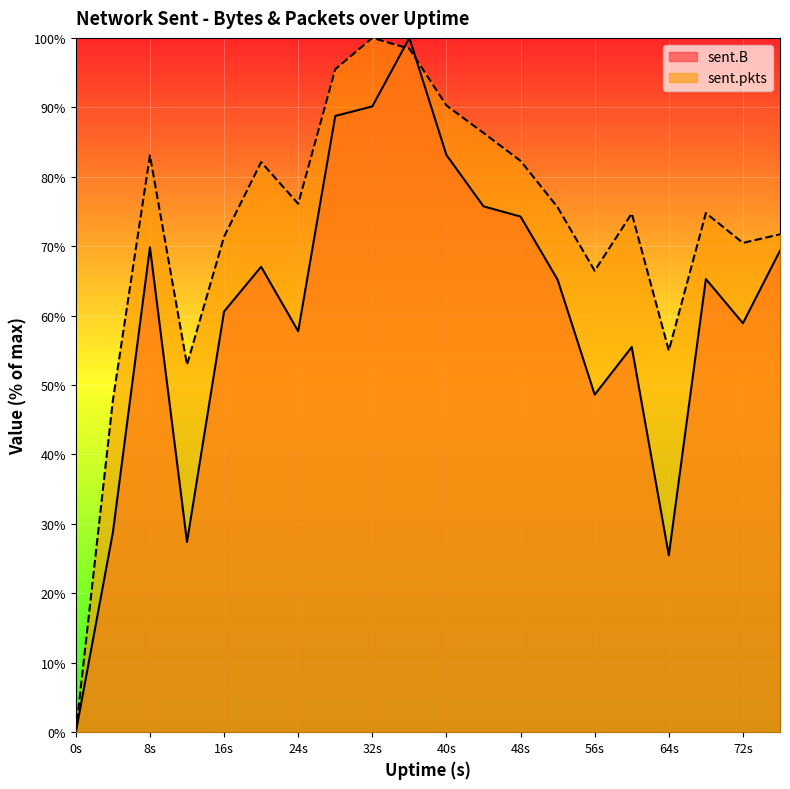

What is the total value across all series at 8s?

152.9